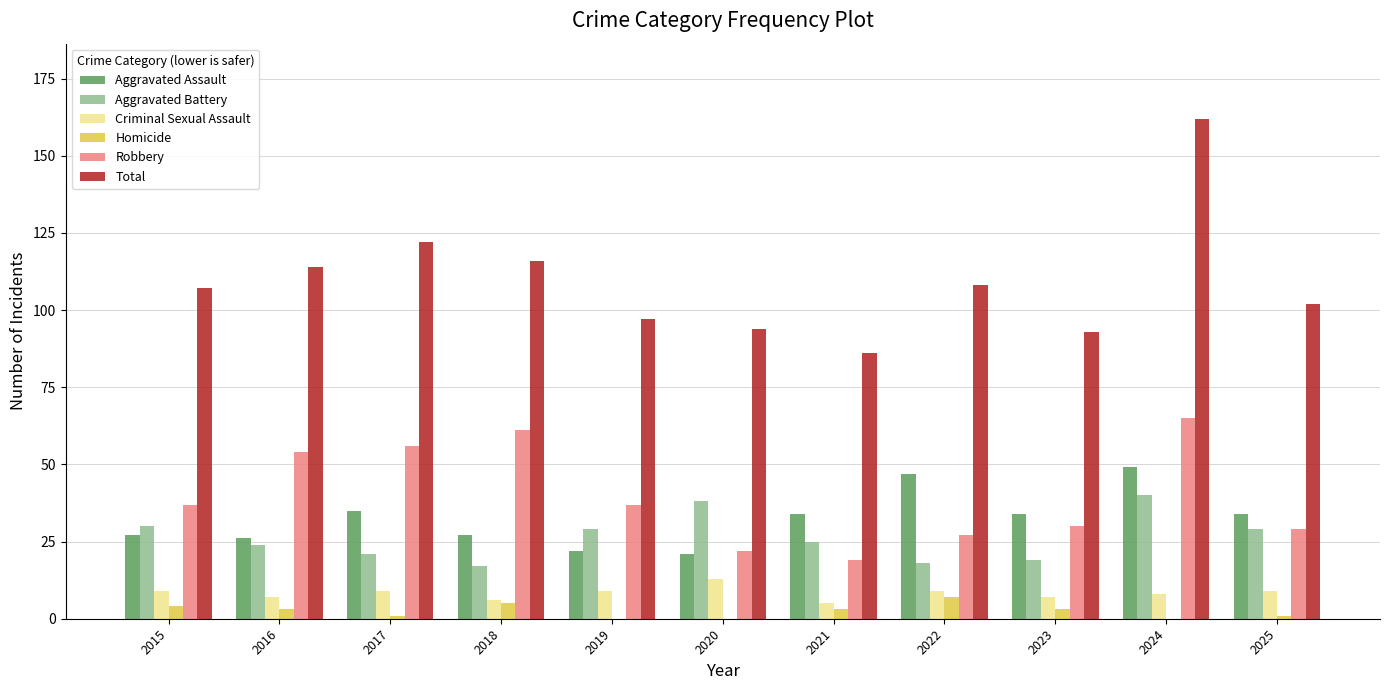

Is it true that Aggravated Battery equals 29 at 2019?

True